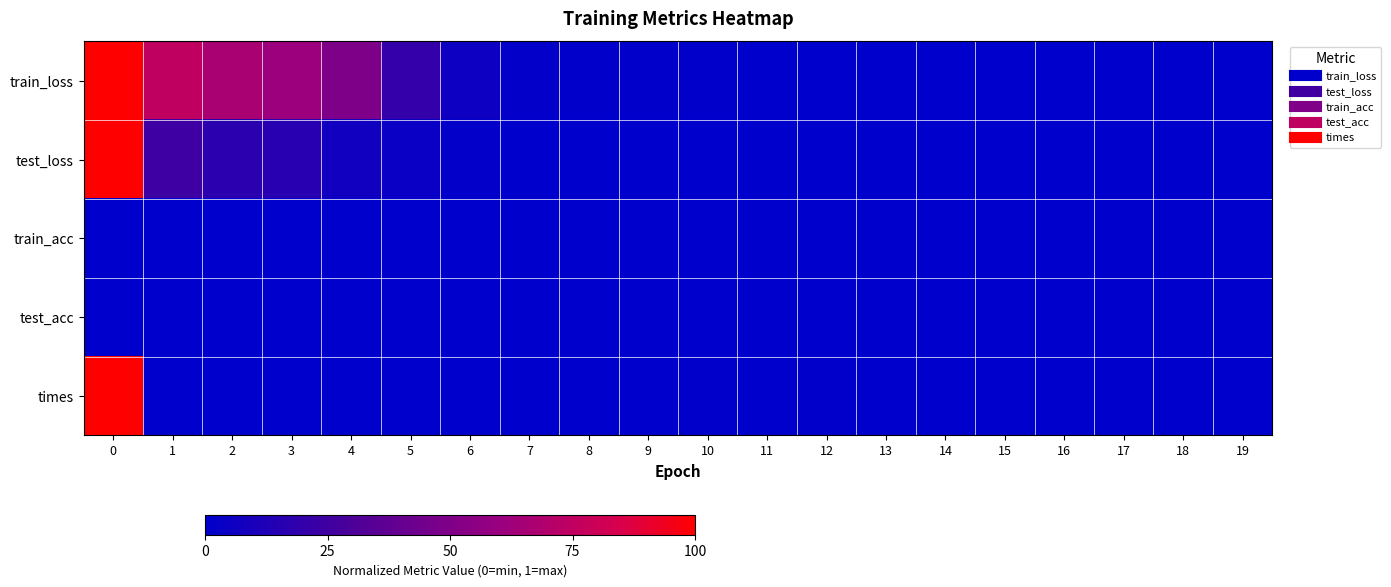

Reading left to right, transcribe all the data shown in this chart.

train_loss: 0=1.0	1=0.8	2=0.7	3=0.6	4=0.5	5=0.2	6=0.1	7=0.0	8=0.0	9=0.0	10=0.0	11=0.0	12=0.0	13=0.0	14=0.0	15=0.0	16=0.0	17=0.0	18=0.0	19=0.0
test_loss: 0=1.0	1=0.2	2=0.2	3=0.2	4=0.1	5=0.0	6=0.0	7=0.0	8=0.0	9=0.0	10=0.0	11=0.0	12=0.0	13=0.0	14=0.0	15=0.0	16=0.0	17=0.0	18=0.0	19=0.0
train_acc: 0=0.0	1=0.0	2=0.0	3=0.0	4=0.0	5=0.0	6=0.0	7=0.0	8=0.0	9=0.0	10=0.0	11=0.0	12=0.0	13=0.0	14=0.0	15=0.0	16=0.0	17=0.0	18=0.0	19=0.0
test_acc: 0=0.0	1=0.0	2=0.0	3=0.0	4=0.0	5=0.0	6=0.0	7=0.0	8=0.0	9=0.0	10=0.0	11=0.0	12=0.0	13=0.0	14=0.0	15=0.0	16=0.0	17=0.0	18=0.0	19=0.0
times: 0=1.0	1=0.0	2=0.0	3=0.0	4=0.0	5=0.0	6=0.0	7=0.0	8=0.0	9=0.0	10=0.0	11=0.0	12=0.0	13=0.0	14=0.0	15=0.0	16=0.0	17=0.0	18=0.0	19=0.0